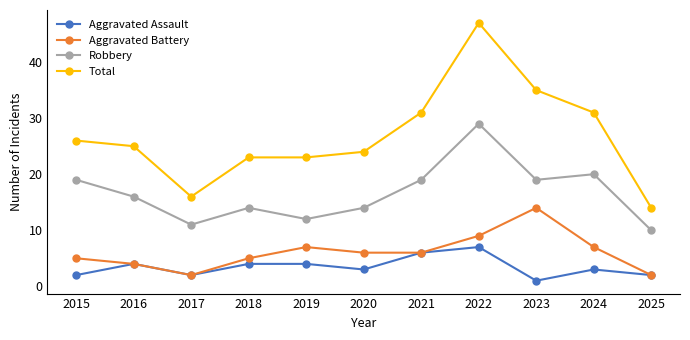

At which category is the sum across all series the highest?

2022